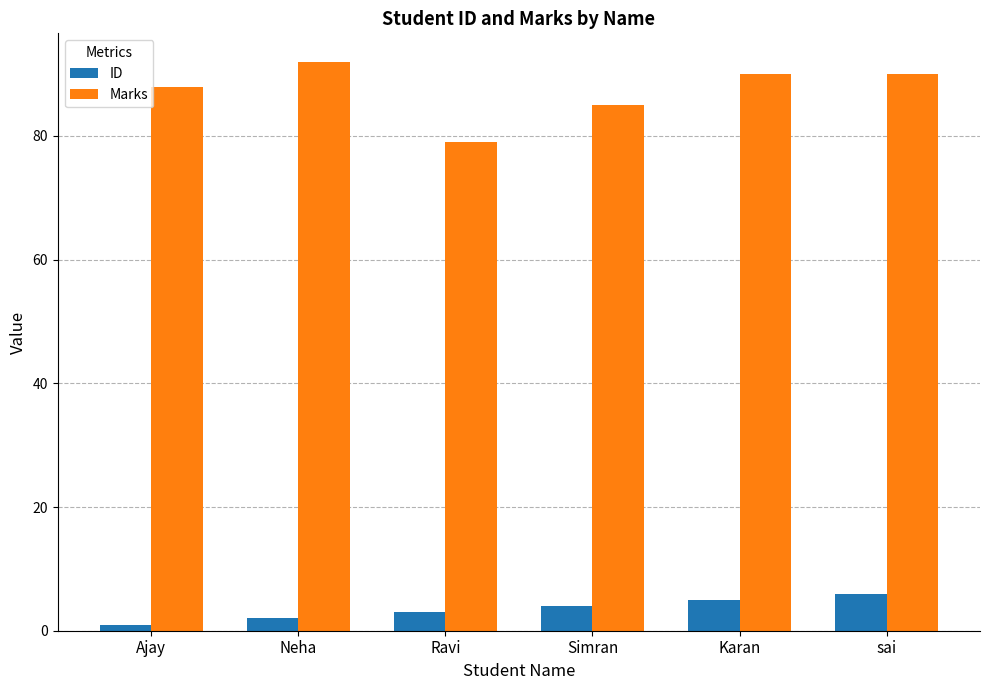

What value does the ID series have at Karan?

5